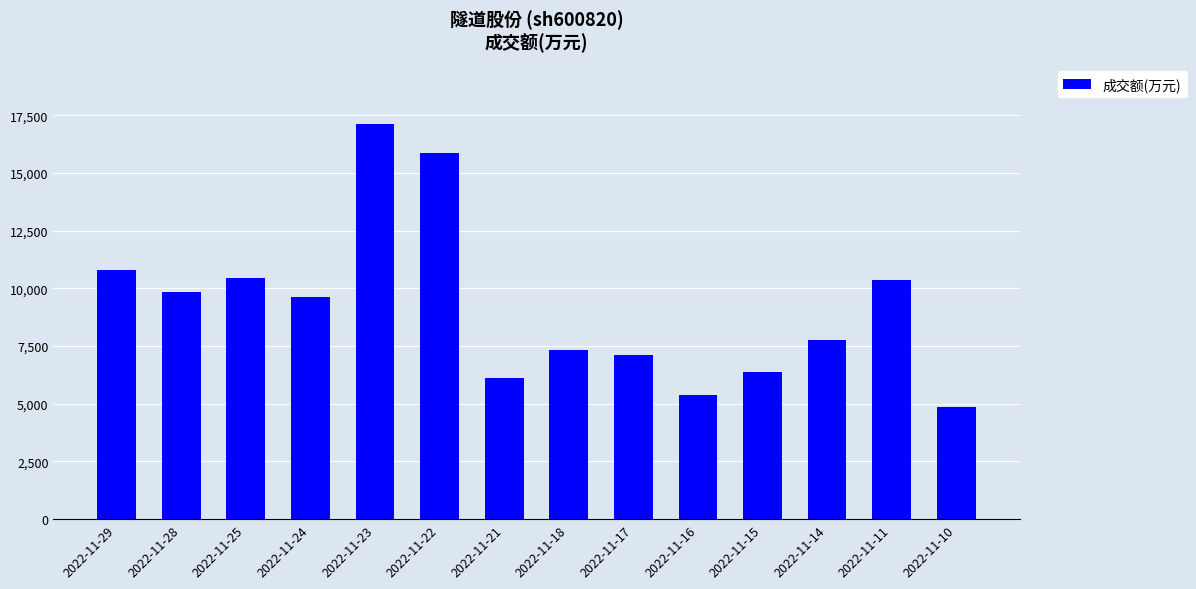

Where is the data nearest to the value 11000?

2022-11-29